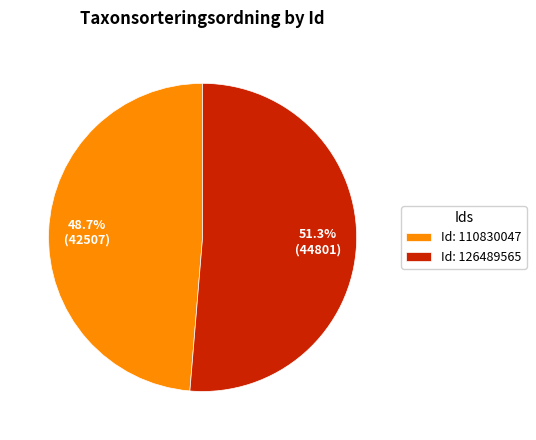

Which slice is the smallest?

Id: 110830047